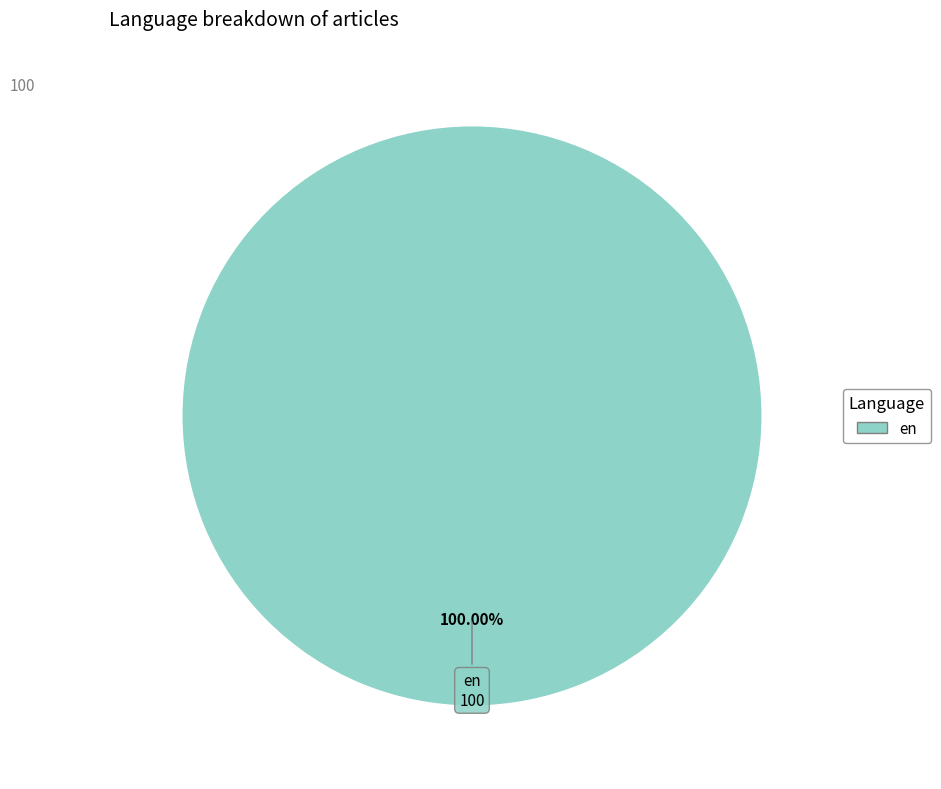

Rank the categories by value from highest to lowest.

en